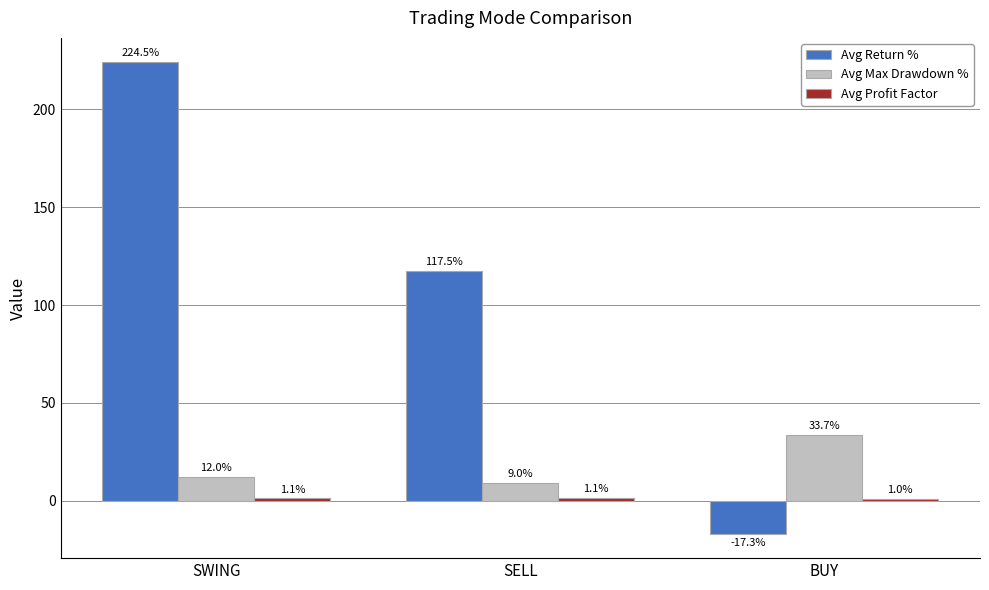

Which series has the widest spread of values?

Avg Return %